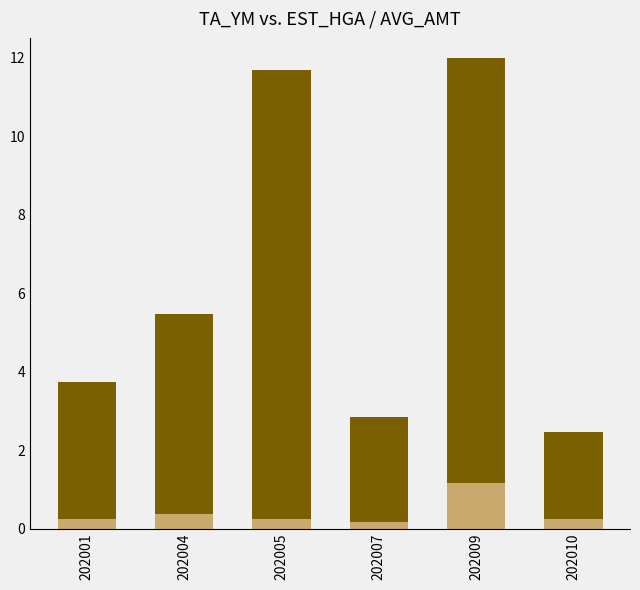

Are the bars horizontal?

No